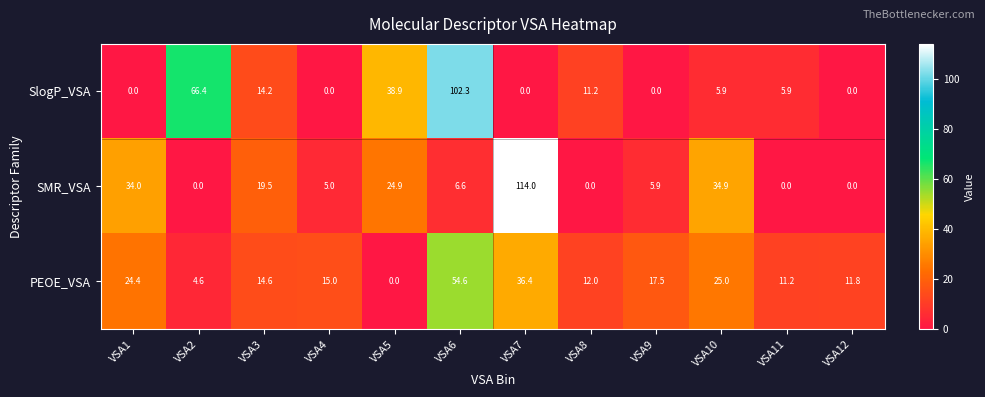

Is the value of SlogP_VSA at VSA1 greater than the value of PEOE_VSA at VSA11?

No